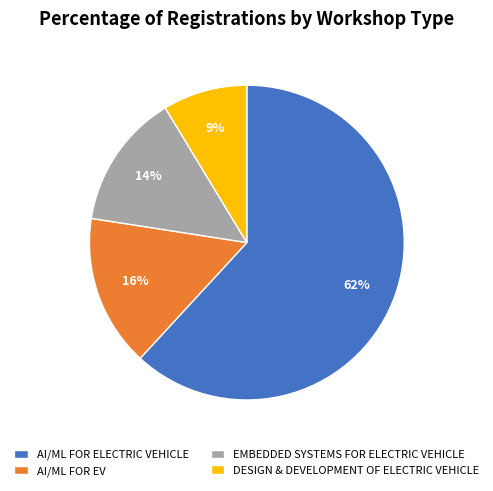

Is it true that AI/ML FOR ELECTRIC VEHICLE is 62% of the pie?

True